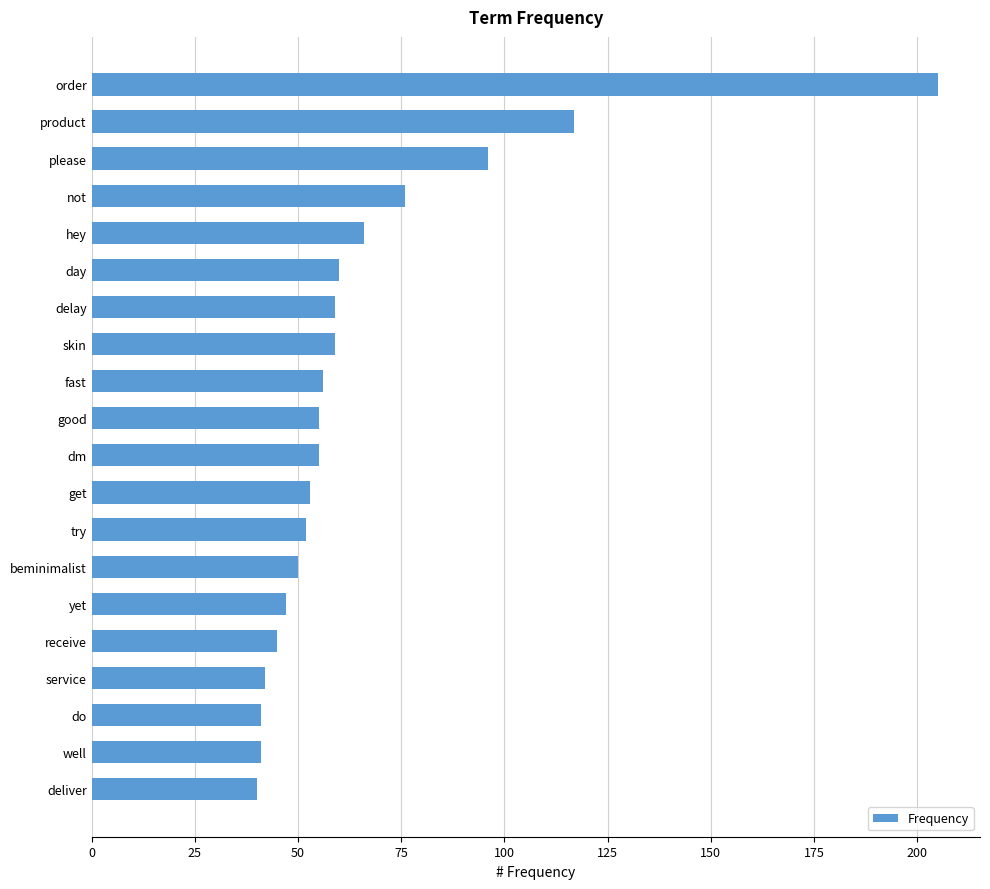

What position from the bottom is order?

20